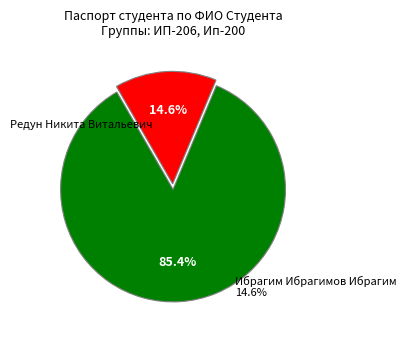

Count the number of slices in the pie.

2